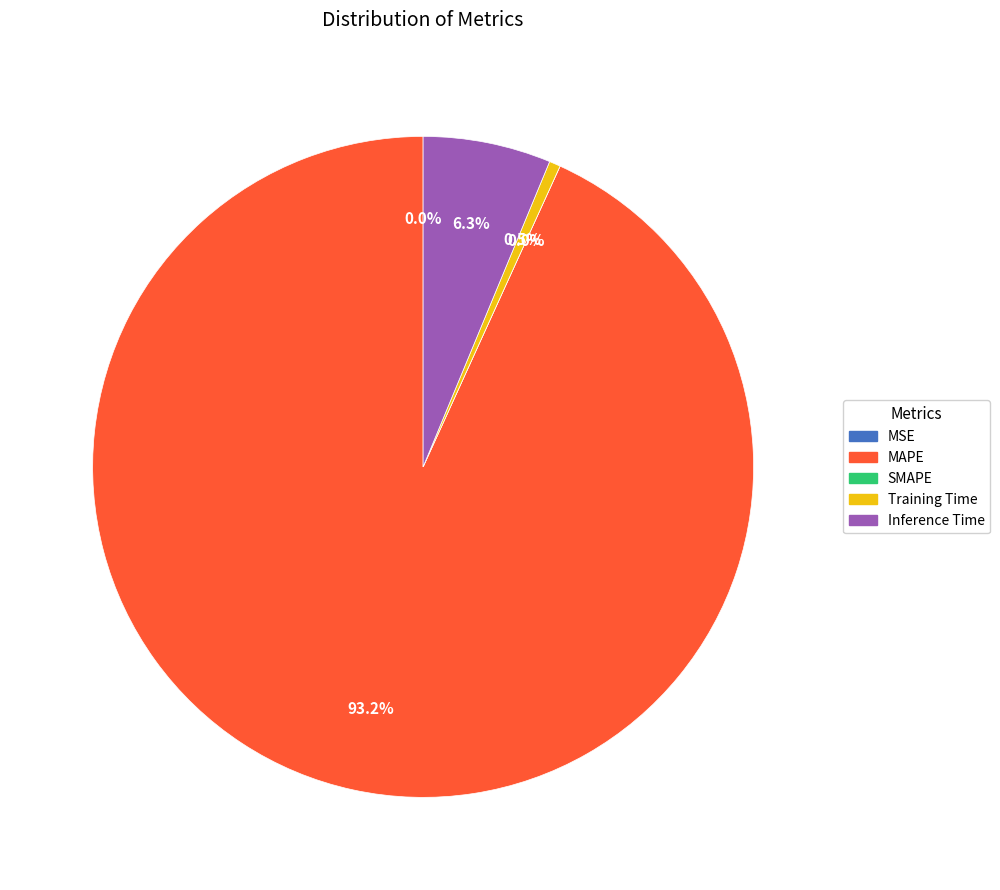

Do Inference Time and SMAPE together represent more than half of the pie?

No